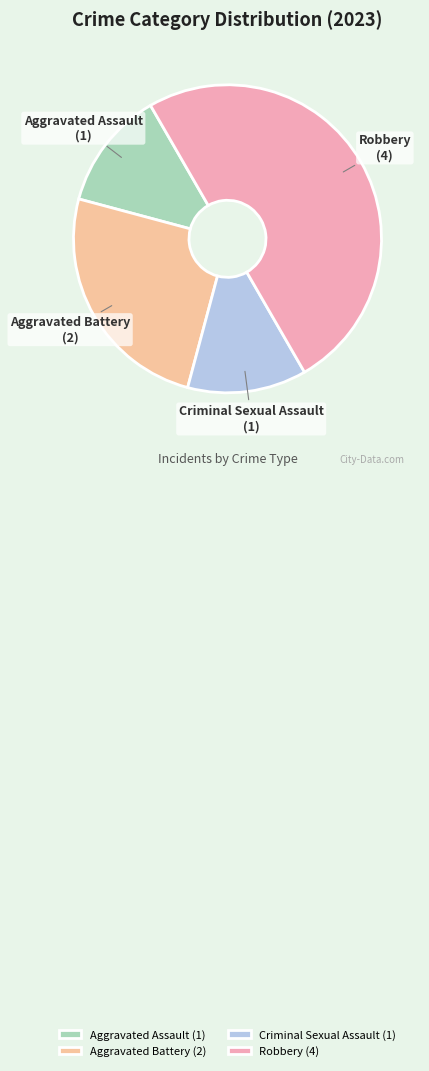

Does Aggravated Battery account for over 50% of the chart?

No